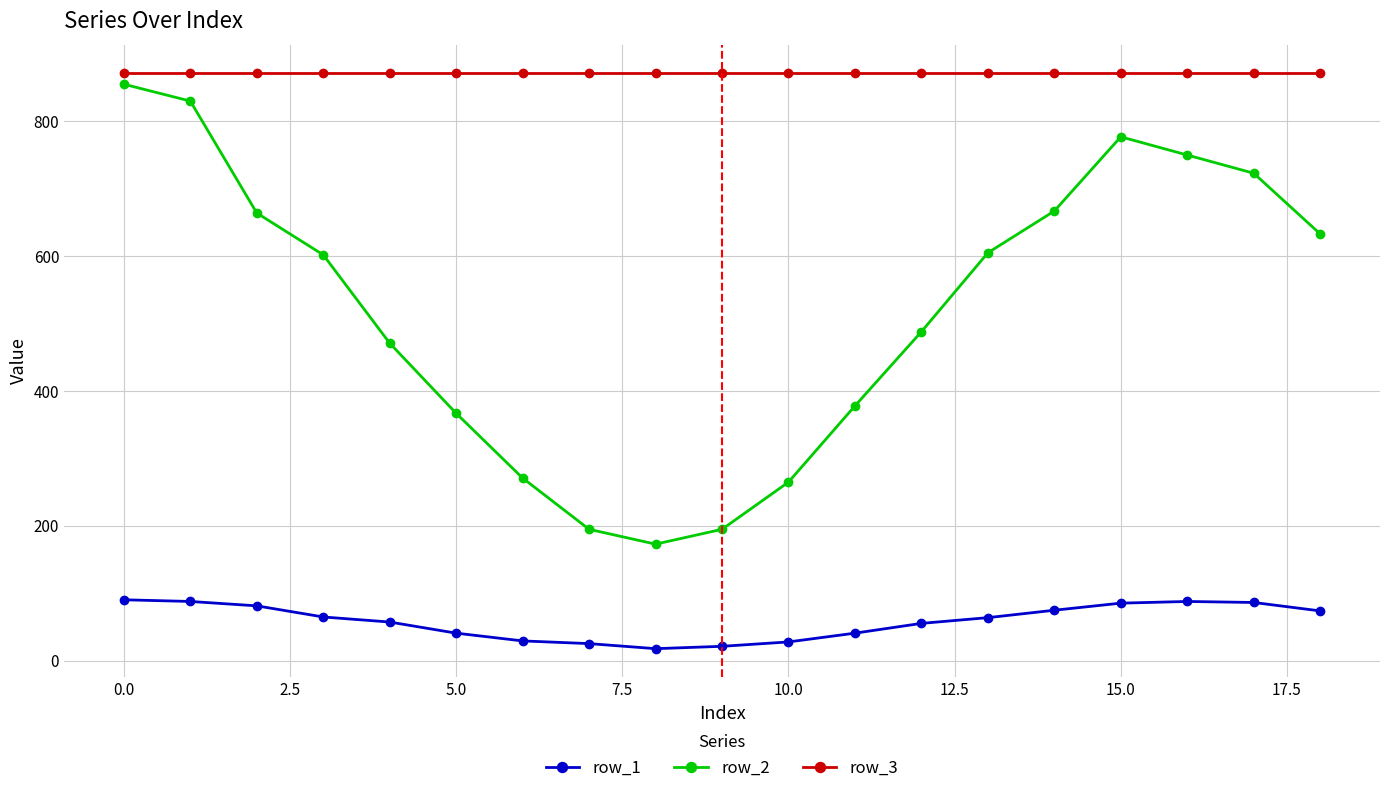

What are all the series names shown in the legend?

row_1, row_2, row_3